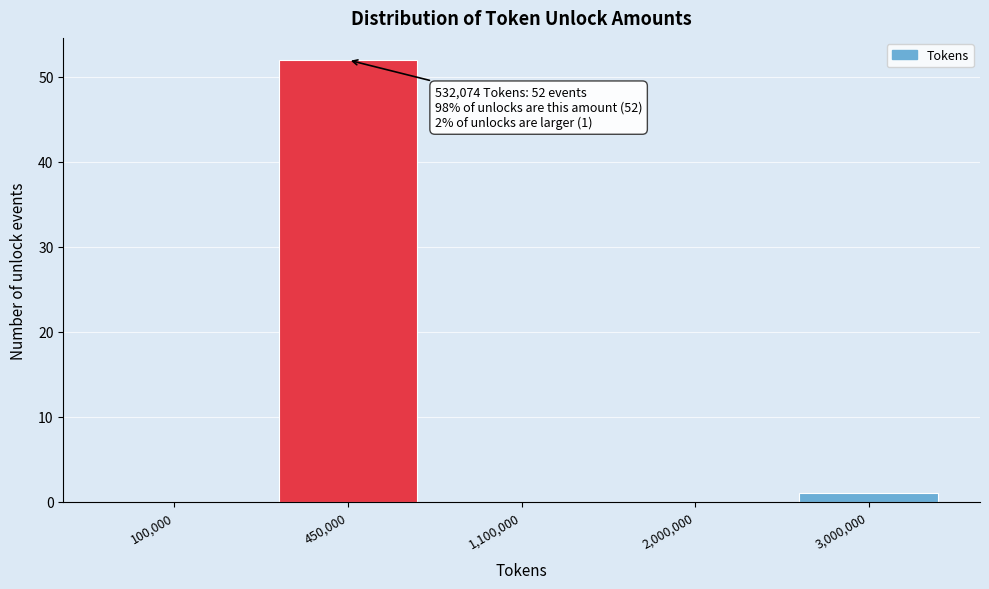

Reading right to left, what are all the values shown in this chart?

3,000,000=1	2,000,000=0	1,100,000=0	450,000=52	100,000=0